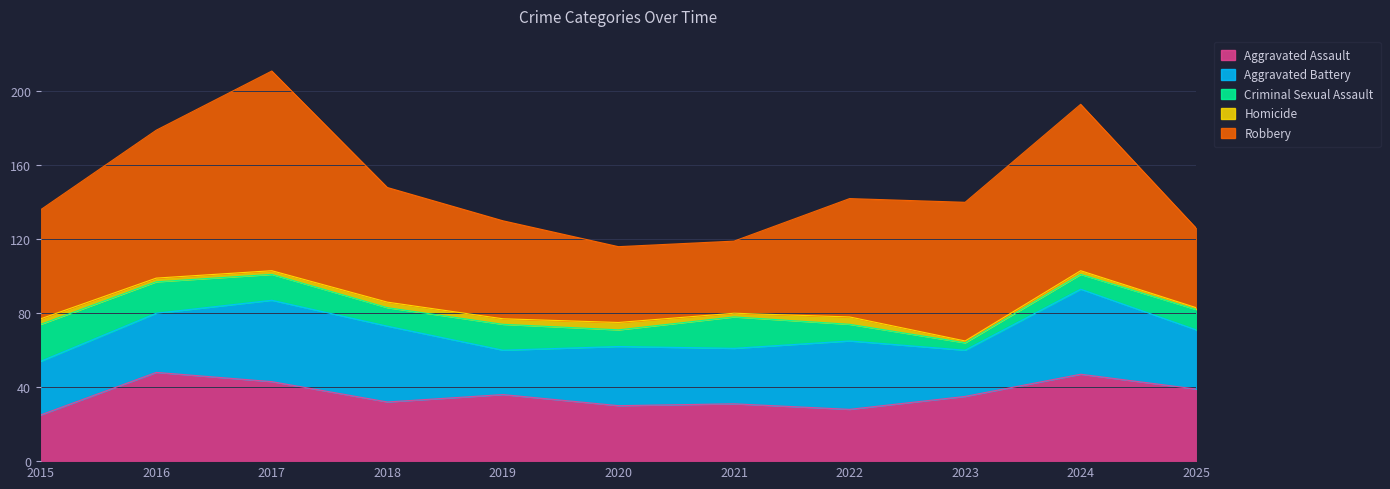

True or false: Homicide has more than 1 points higher than both neighbors.

True